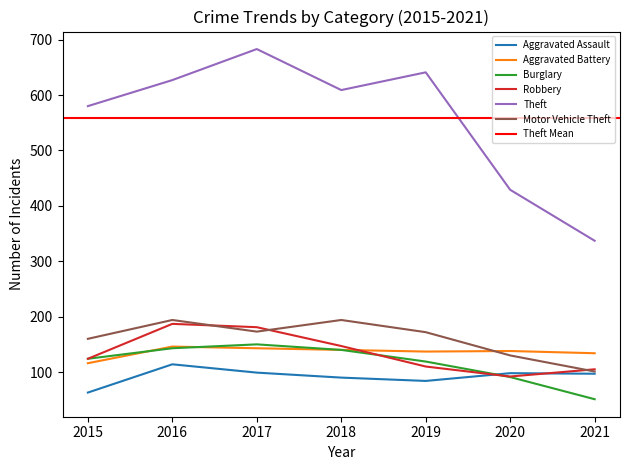

Which series has the widest spread of values?

Theft